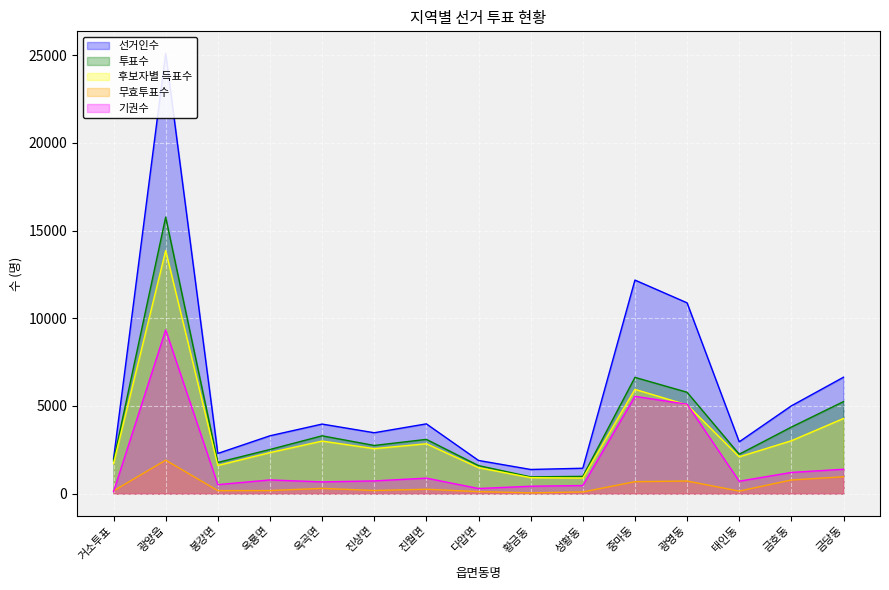

What is the value of the 기권수 point at the 14th from the left?

1210